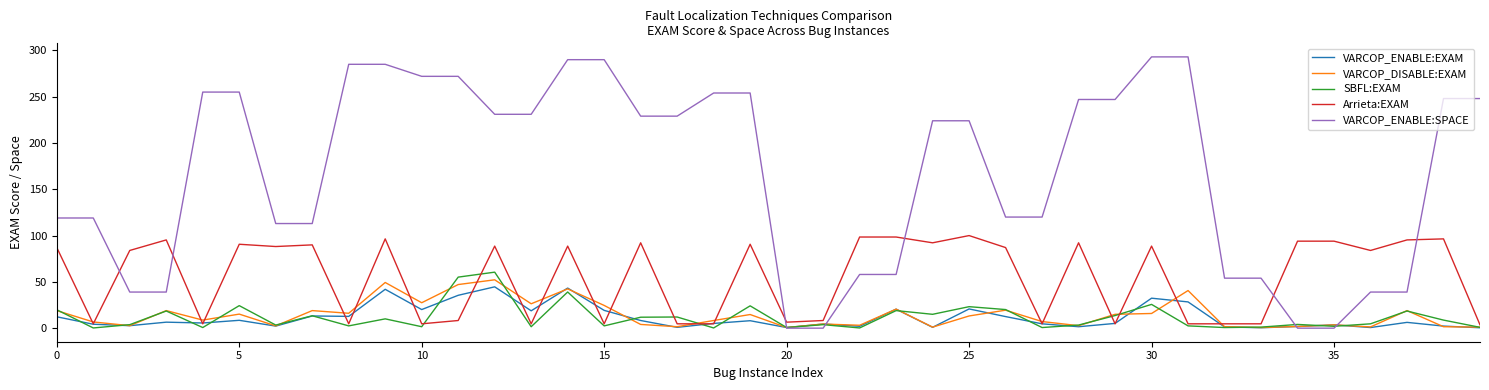

What is the maximum value for VARCOP_ENABLE:SPACE?

293.0